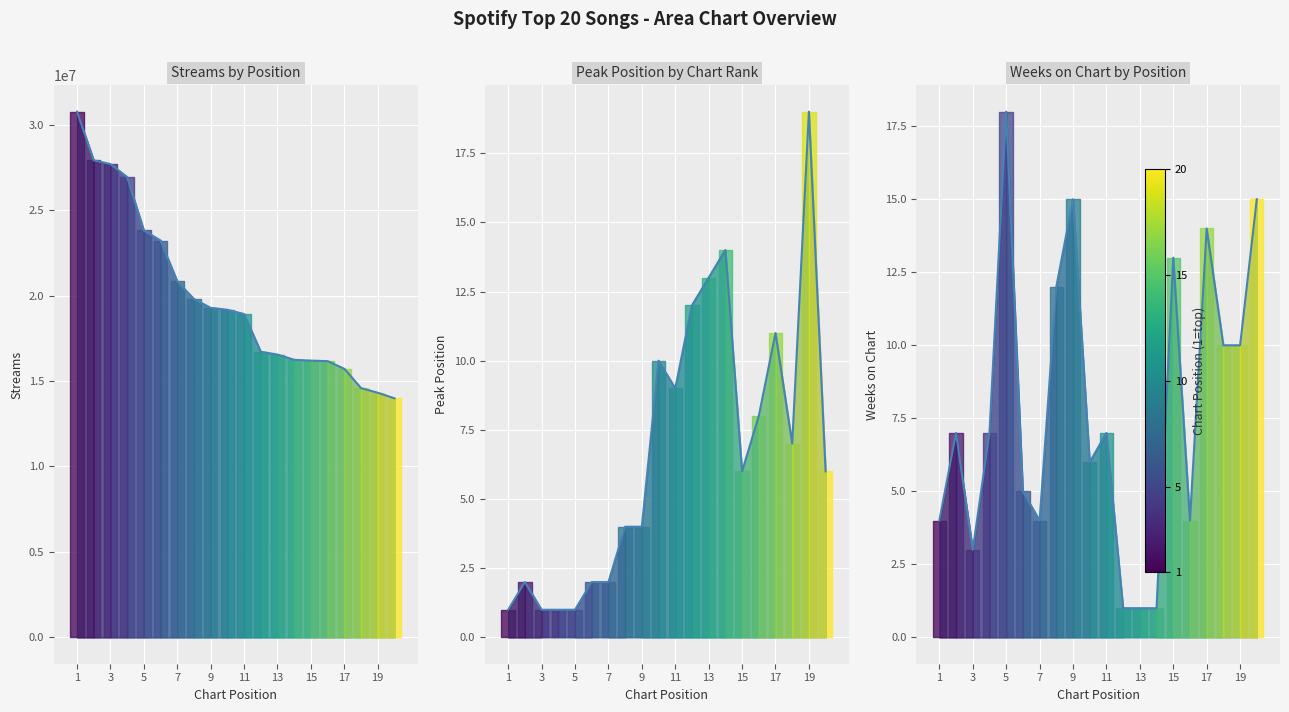

What are all the series names shown in the legend?

Streams line, Peak Position line, Weeks on Chart line